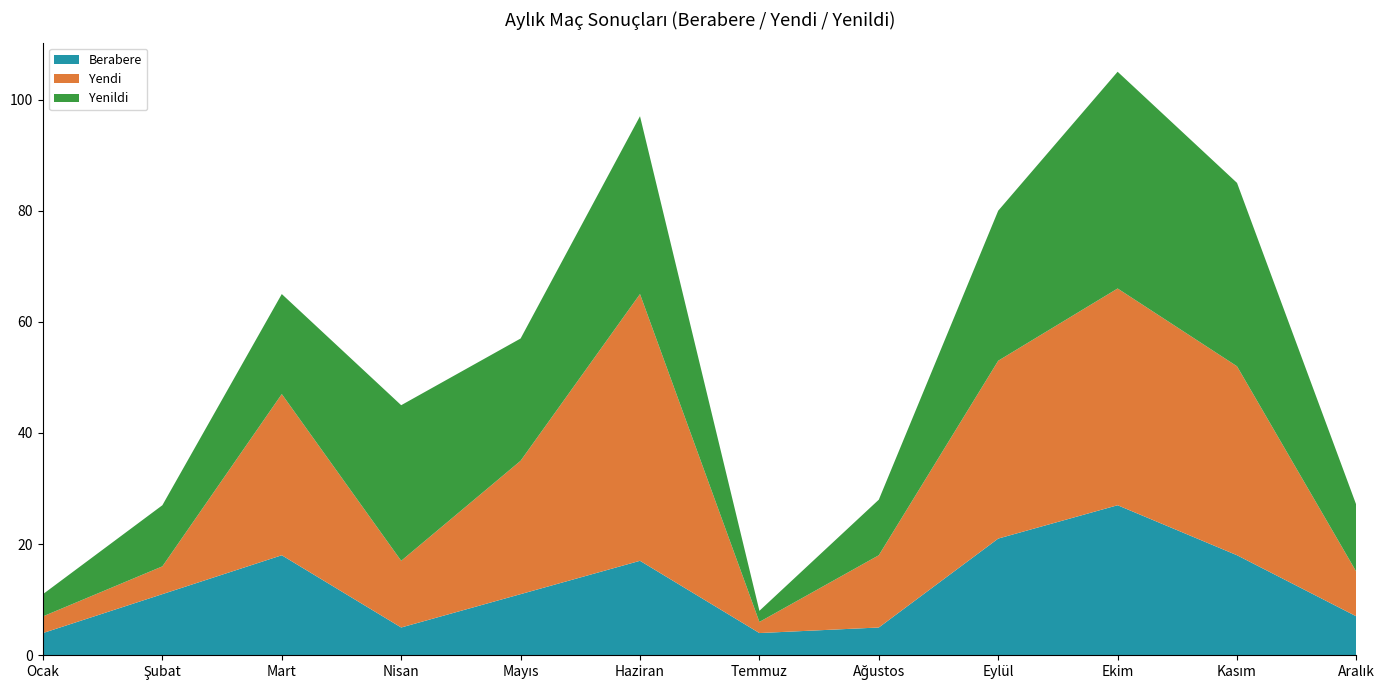

Reading right to left, extract all data points from this chart.

Berabere: Aralık=7	Kasım=18	Ekim=27	Eylül=21	Ağustos=5	Temmuz=4	Haziran=17	Mayıs=11	Nisan=5	Mart=18	Şubat=11	Ocak=4
Yendi: Aralık=8	Kasım=34	Ekim=39	Eylül=32	Ağustos=13	Temmuz=2	Haziran=48	Mayıs=24	Nisan=12	Mart=29	Şubat=5	Ocak=3
Yenildi: Aralık=12	Kasım=33	Ekim=39	Eylül=27	Ağustos=10	Temmuz=2	Haziran=32	Mayıs=22	Nisan=28	Mart=18	Şubat=11	Ocak=4